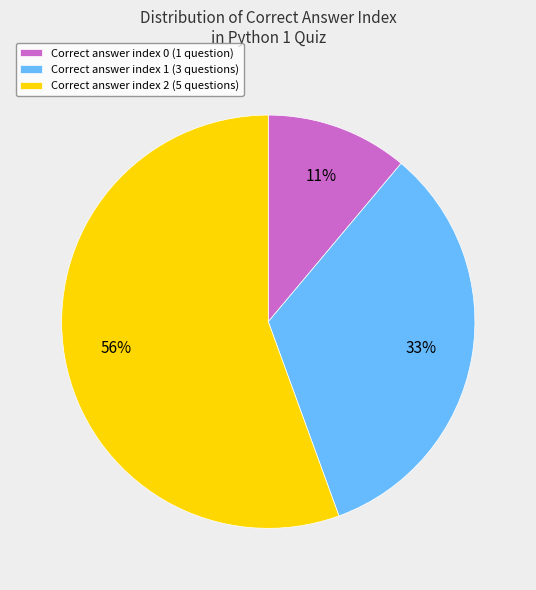

True or false: Correct answer index 1 (3 questions) accounts for 42% of the total.

False